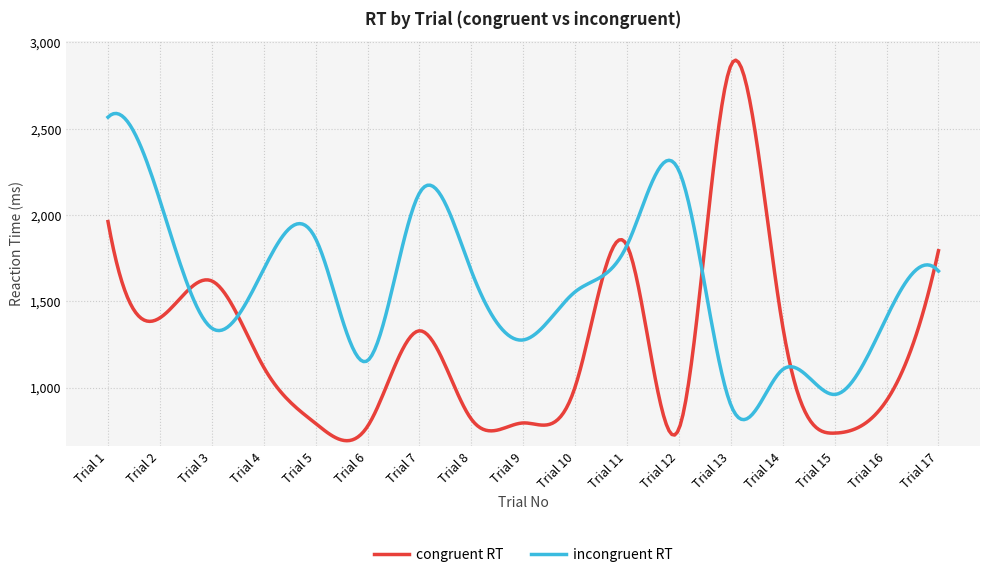

Is this an area chart (filled region under the line)?

No